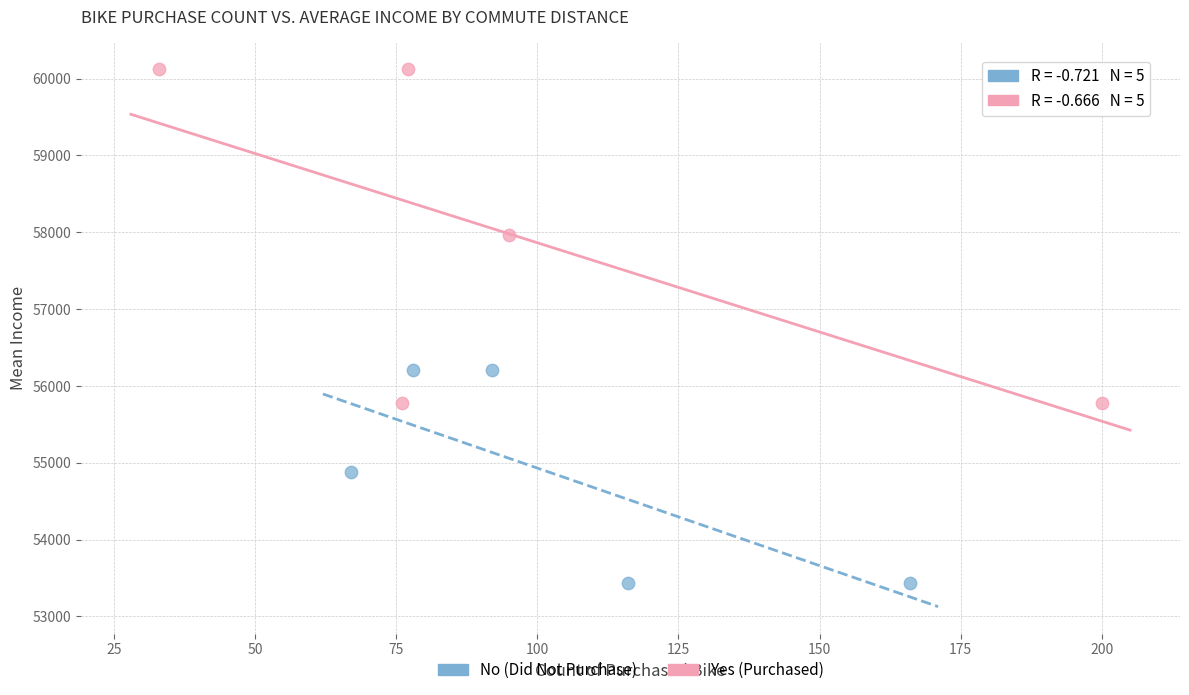

What are all the series names shown in the legend?

No (Did Not Purchase), Yes (Purchased)